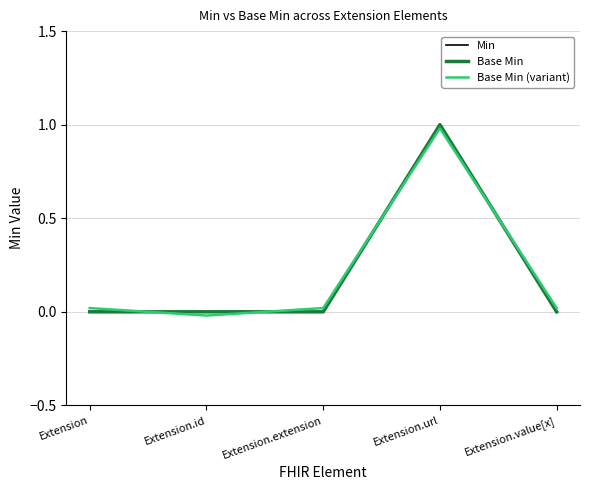

Rank the series by their maximum value, from lowest to highest.

Base Min (variant), Min, Base Min